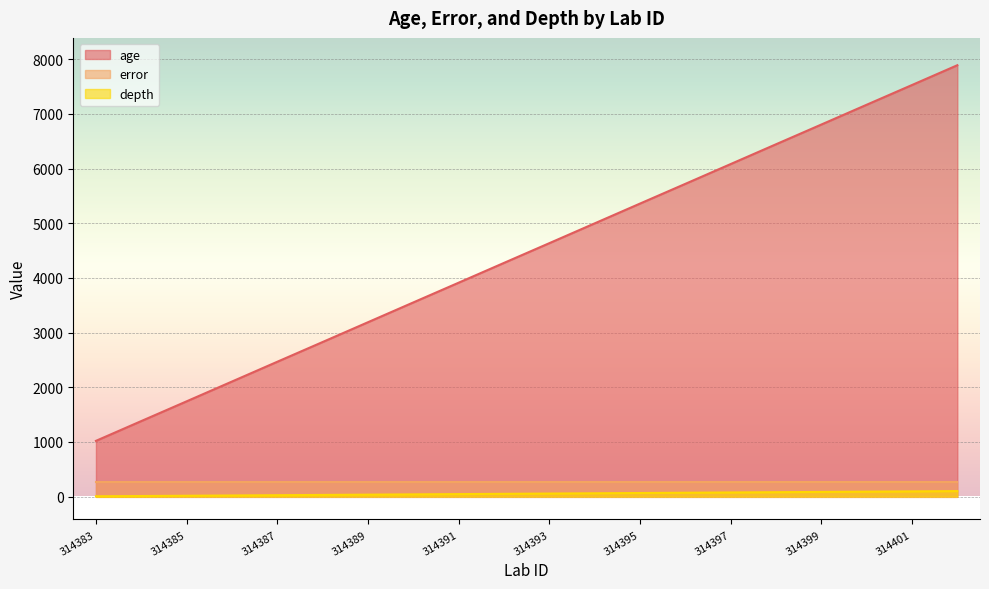

What is the minimum value for age?

1019